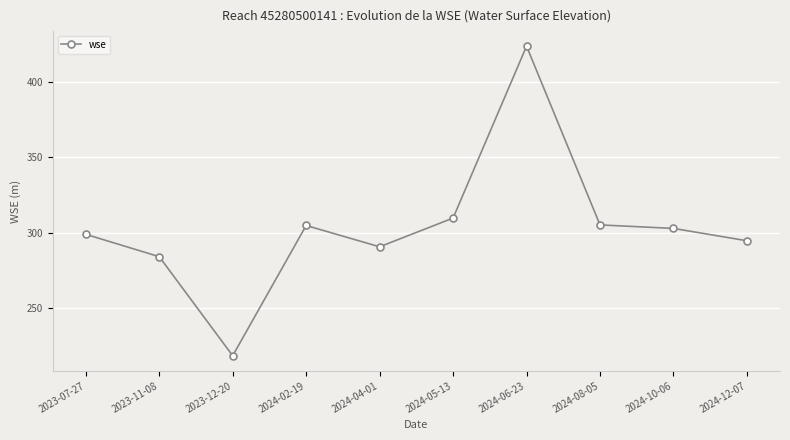

What is the change in value from 2024-04-01 to 2024-05-13?

+19.1